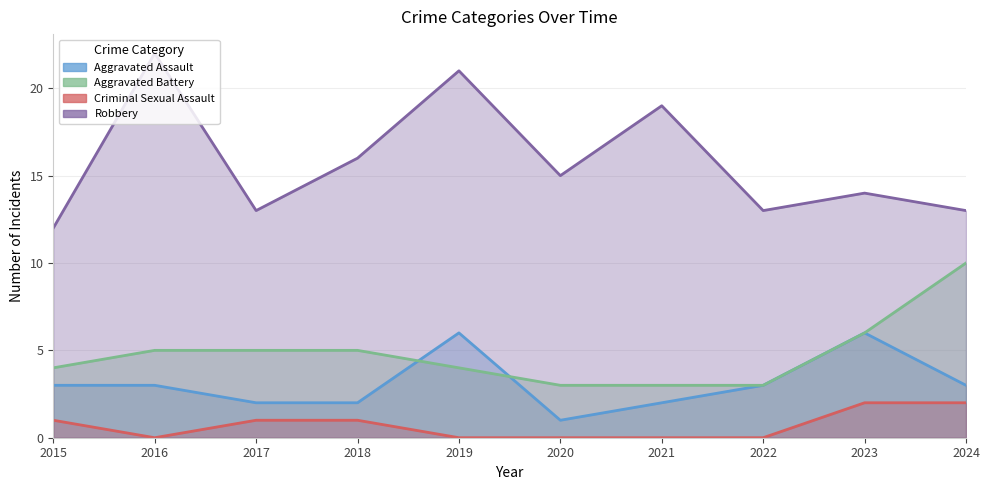

What is the approximate value of Robbery at 2018, to the nearest 10?

20